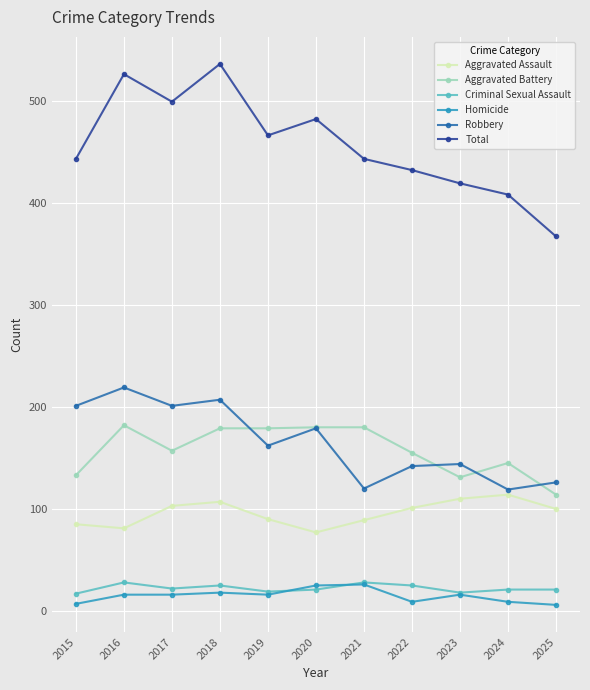

Which series has the largest range (max minus min)?

Total